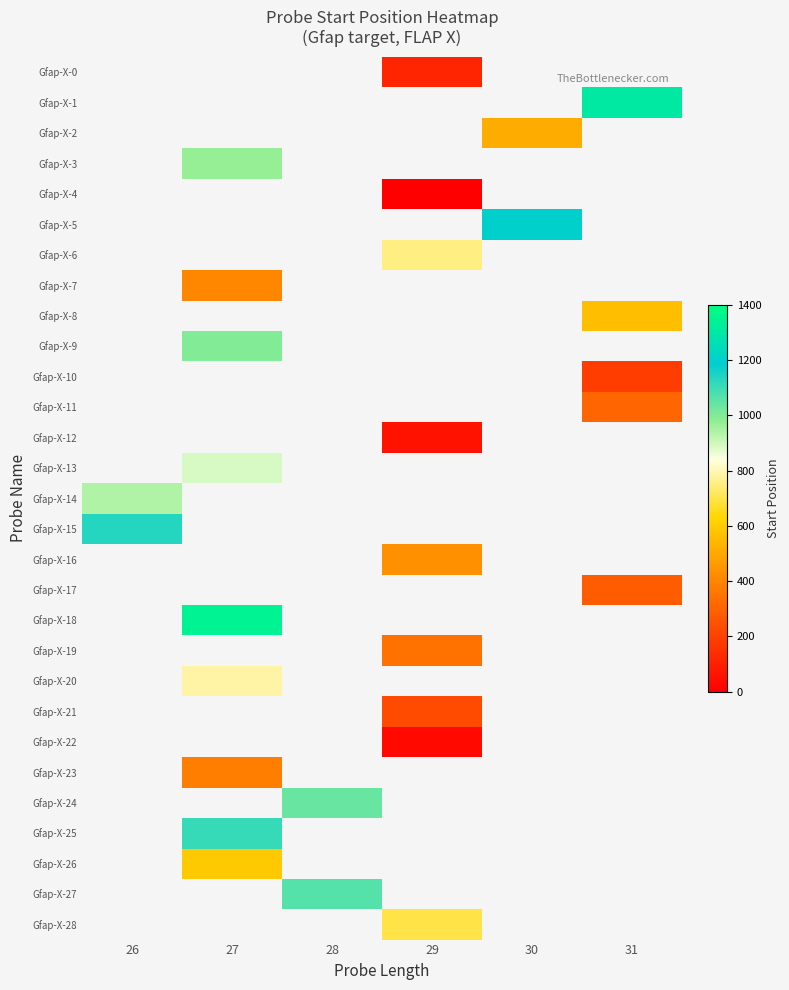

Is the value of Gfap-X-23 at 29 greater than the value of Gfap-X-22 at 29?

No